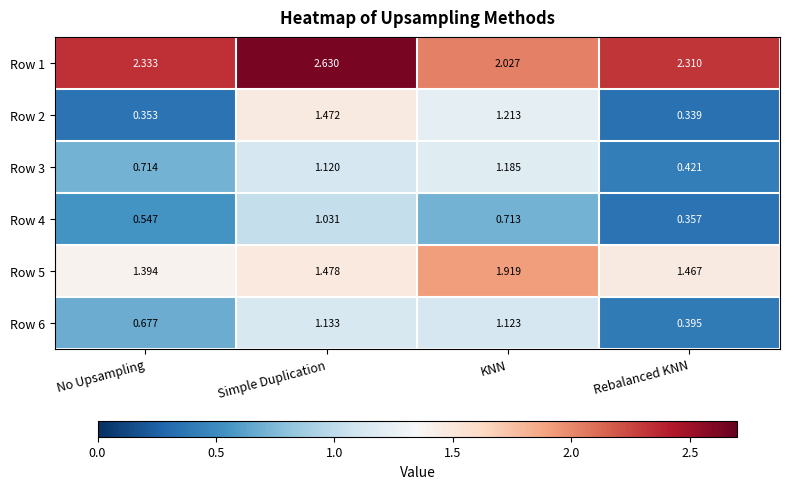

Where is Row 1 nearest to the value 2?

KNN